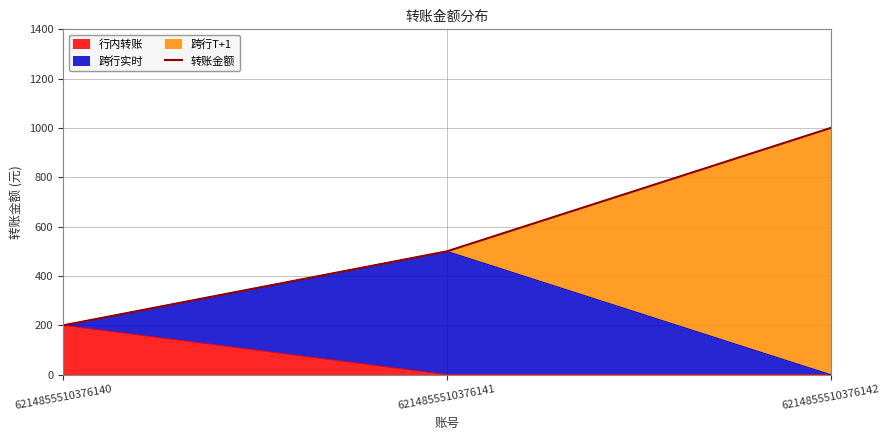

At which label is the value closest to 600?

6214855510376141